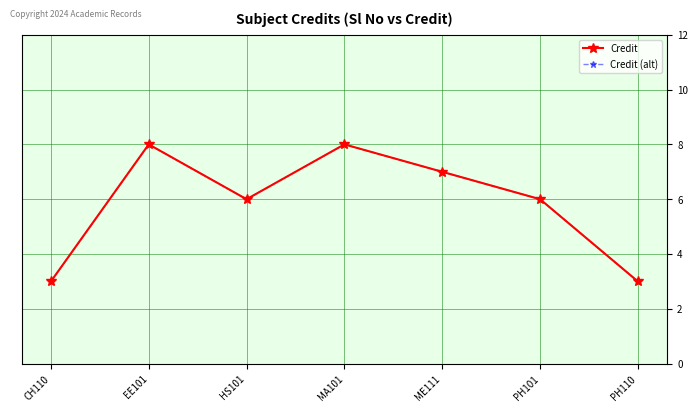

At how many categories does at least one series exceed 3?

5